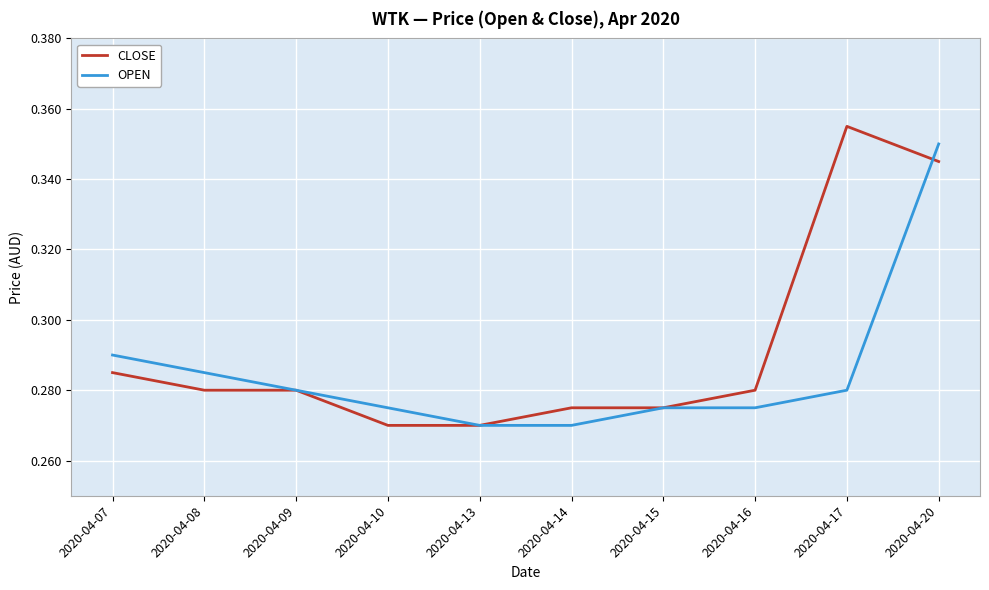

Count the number of data series in this chart.

2